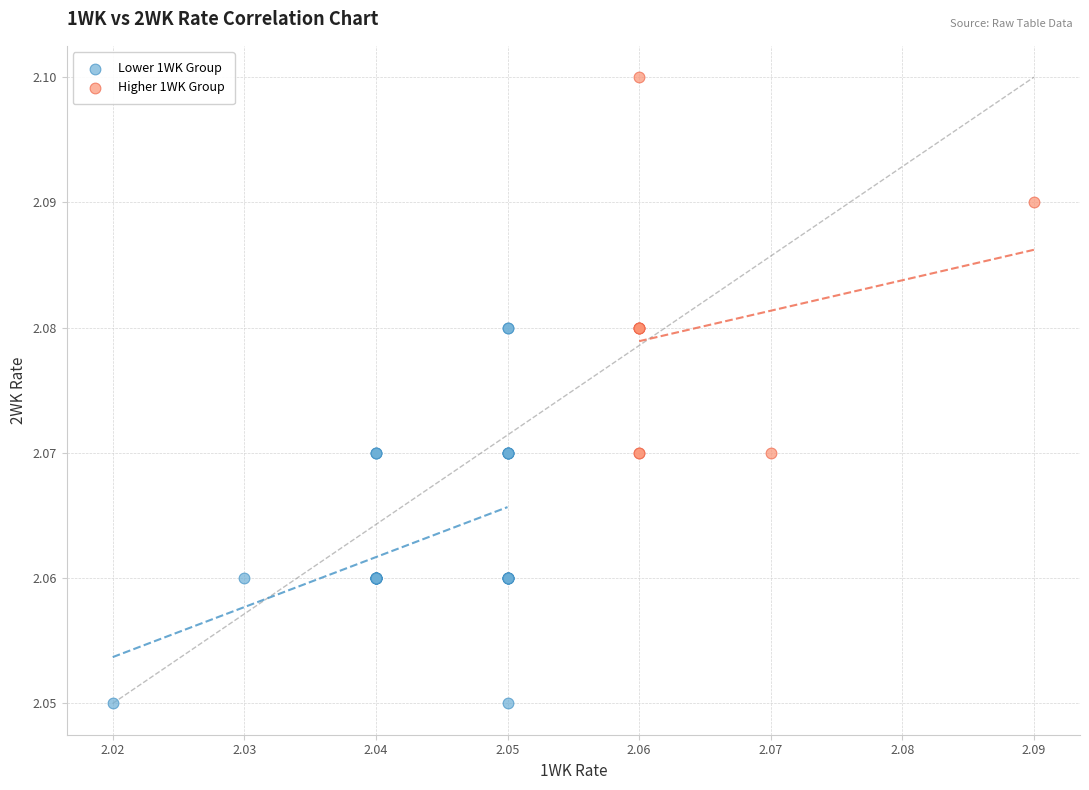

Which series reaches the minimum Y coordinate?

Lower 1WK Group